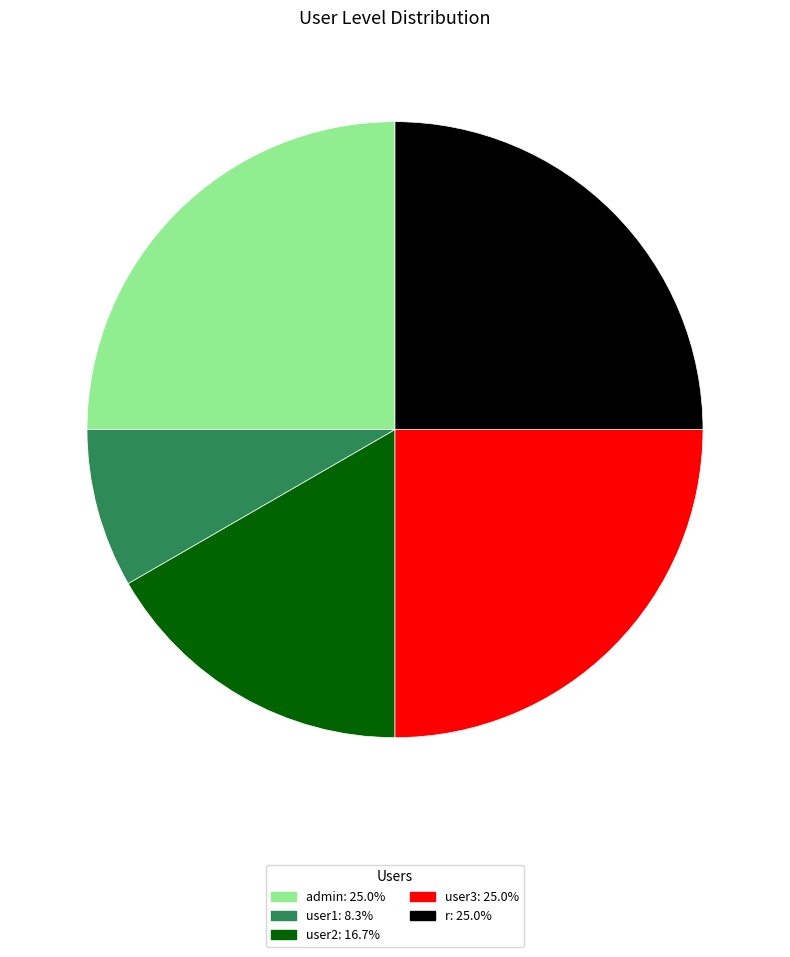

How many segments does this pie chart have?

5